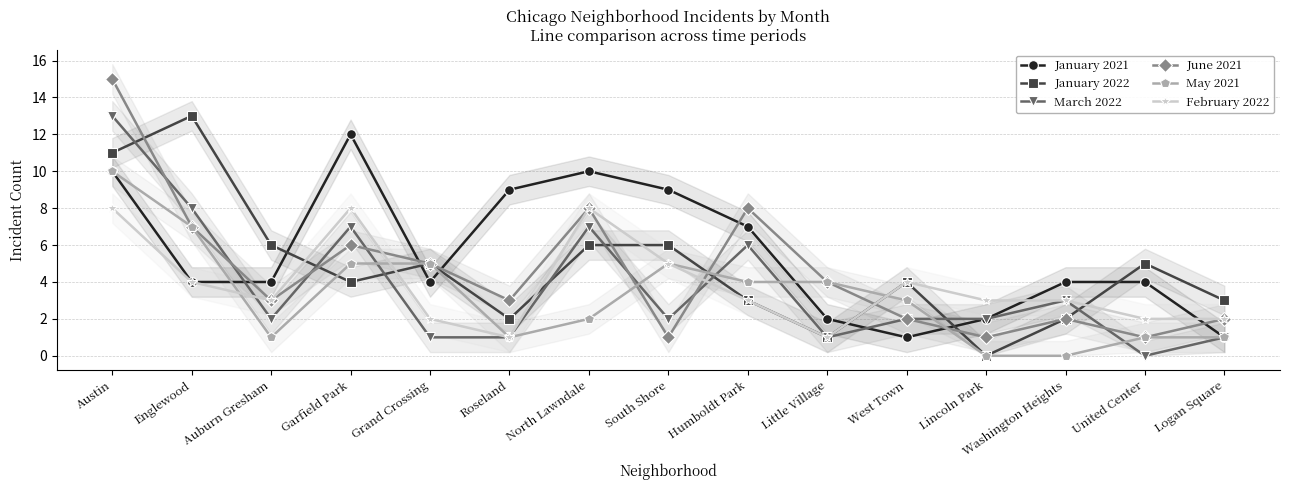

What is the highest value of the January 2021 series?

12